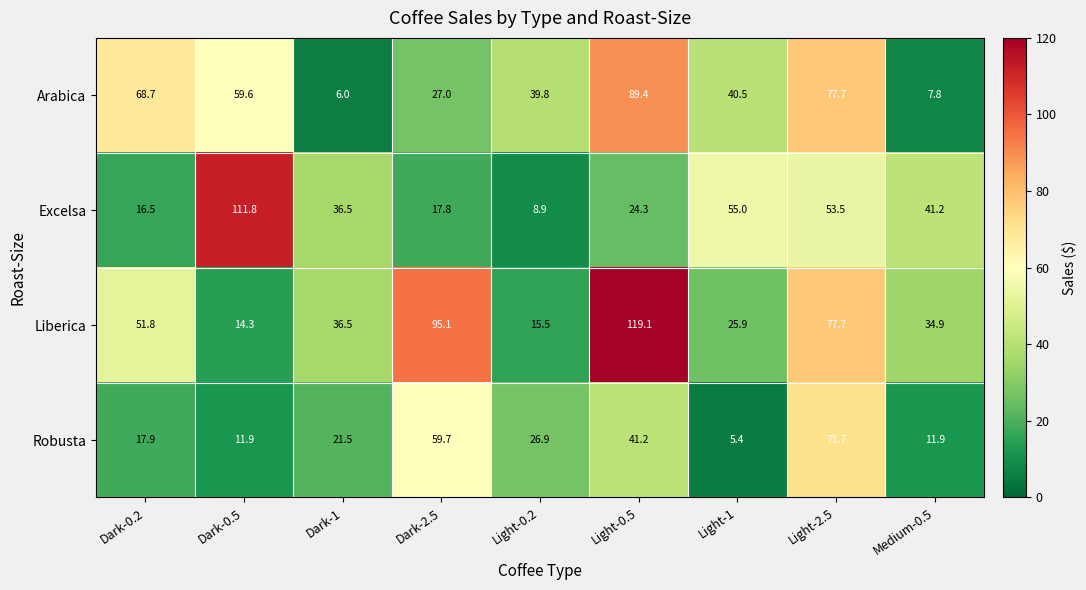

Where does the Robusta series first go above 21?

Dark-1